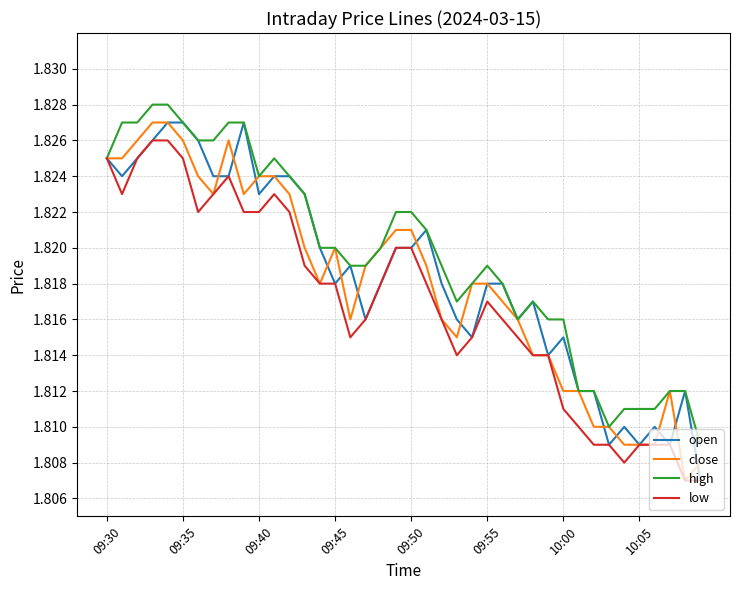

Which series has the largest total across all categories?

high